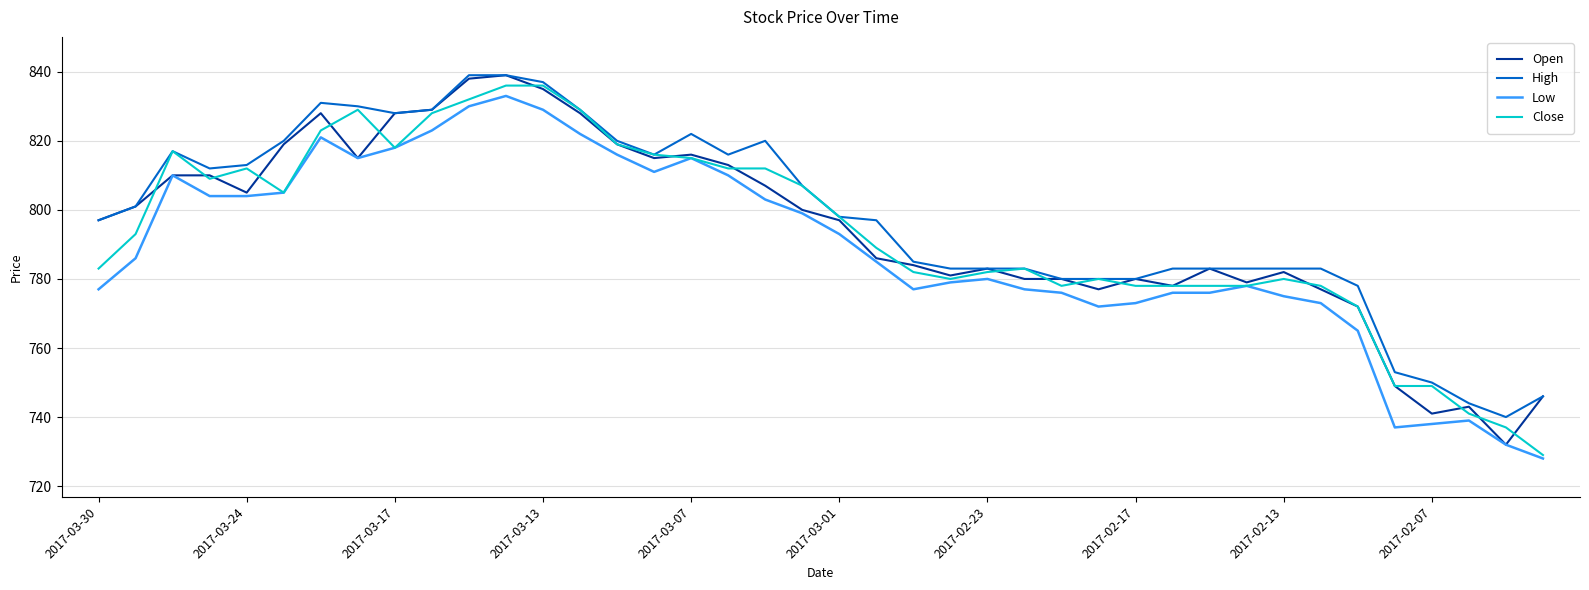

Reading left to right, what are all the values shown in this chart?

Open: 797	801	810	810	805	819	828	815	828	829	838	839	835	828	819	815	816	813	807	800	797	786	784	781	783	780	780	777	780	778	783	779	782	777	772	749	741	743	732	746
High: 797	801	817	812	813	820	831	830	828	829	839	839	837	829	820	816	822	816	820	807	798	797	785	783	783	783	780	780	780	783	783	783	783	783	778	753	750	744	740	746
Low: 777	786	810	804	804	805	821	815	818	823	830	833	829	822	816	811	815	810	803	799	793	785	777	779	780	777	776	772	773	776	776	778	775	773	765	737	738	739	732	728
Close: 783	793	817	809	812	805	823	829	818	828	832	836	836	829	819	816	815	812	812	807	798	789	782	780	782	783	778	780	778	778	778	778	780	778	772	749	749	741	737	729